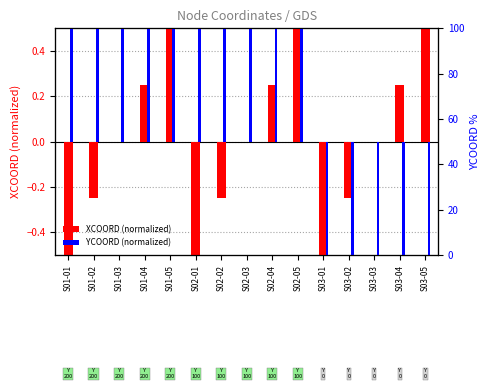

Are the bars grouped side by side (vs. stacked)?

Yes